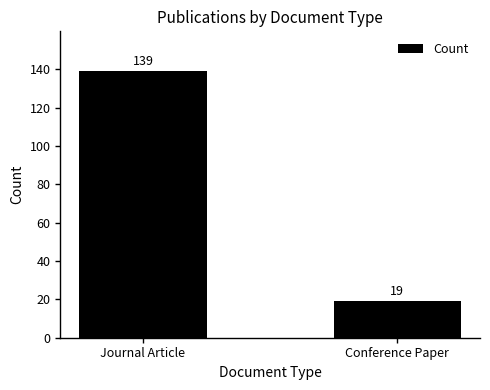

What position from the right is Conference Paper?

1